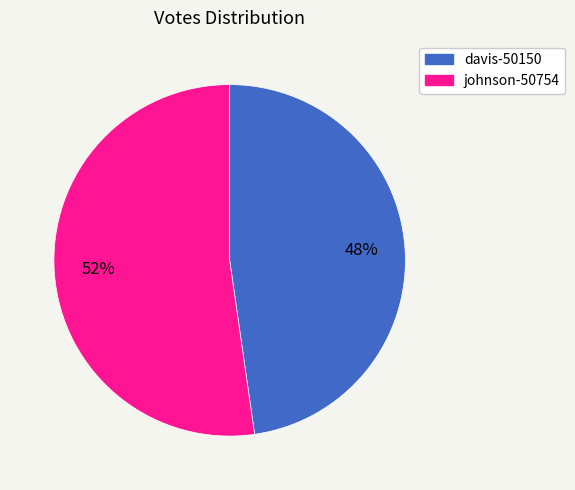

Rank the categories by value from lowest to highest.

davis-50150, johnson-50754